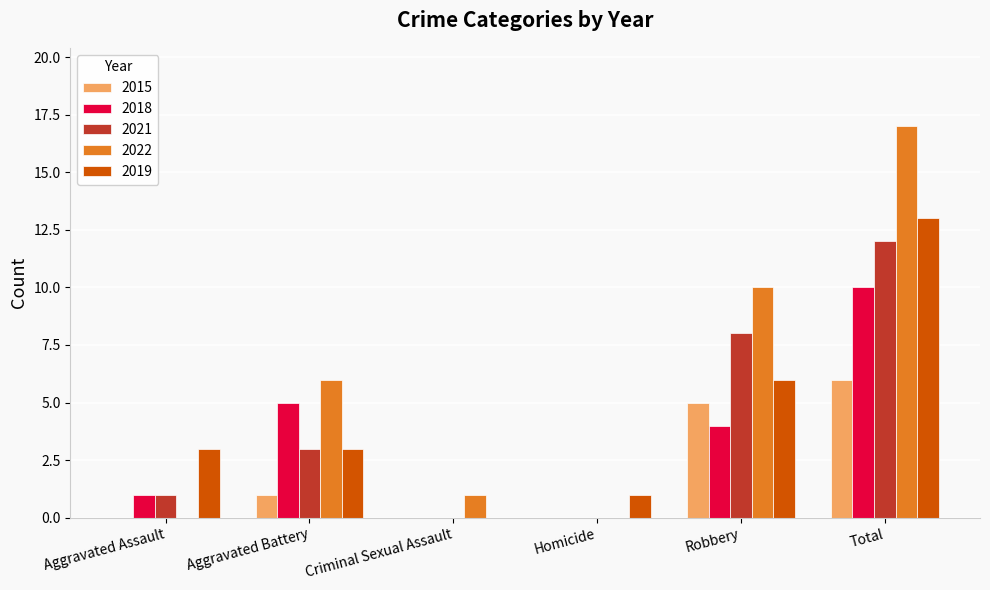

What is the greatest value displayed?

17